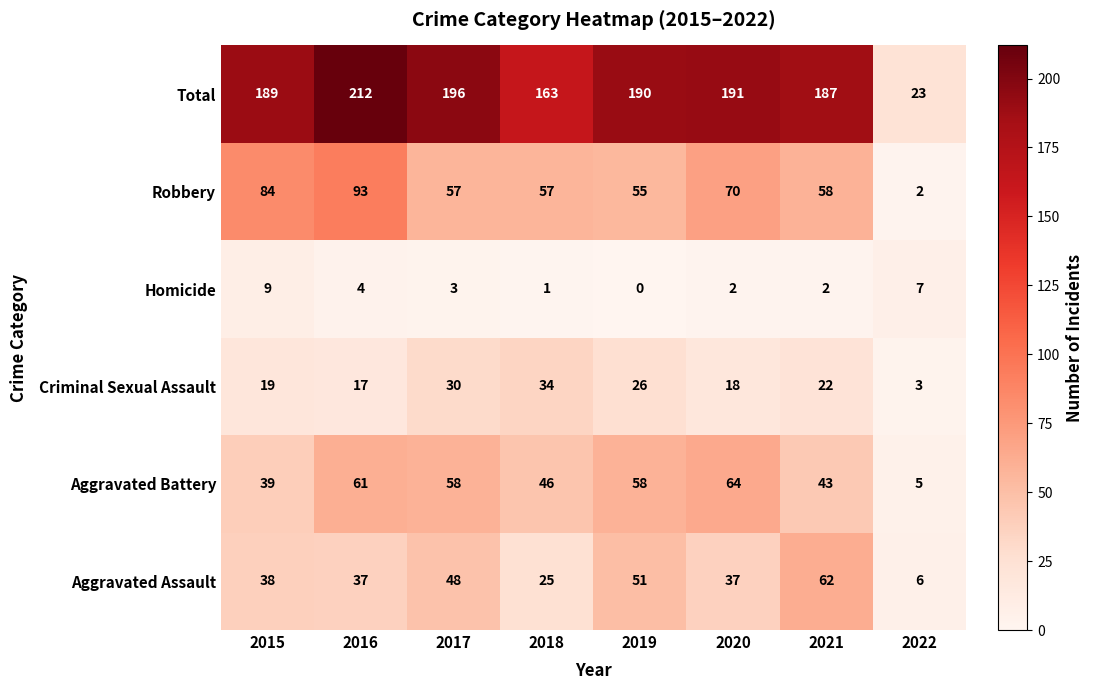

Which series has the widest spread of values?

Total